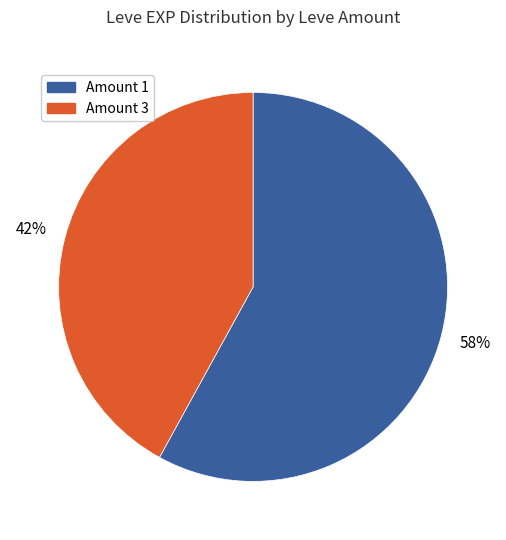

Count the number of slices in the pie.

2